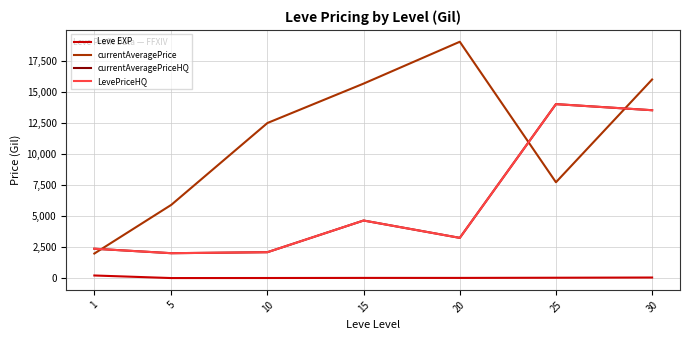

True or false: LevePriceHQ and currentAveragePrice cross at least once.

True